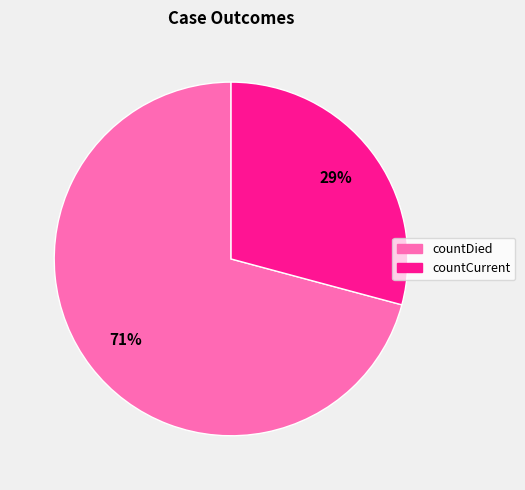

Between countCurrent and countDied, which is larger?

countDied